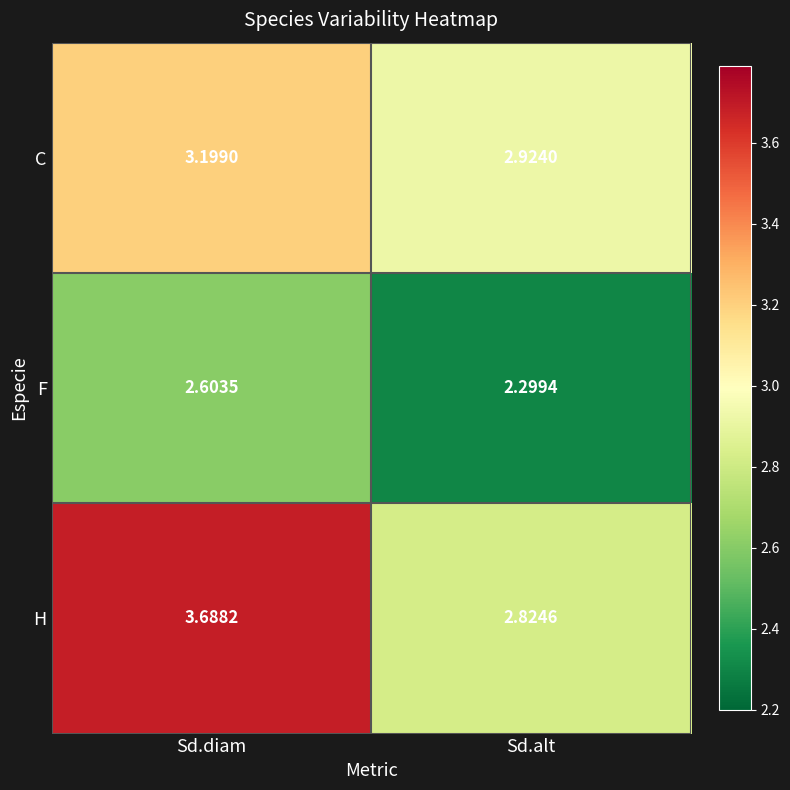

Rank the series by their average value, from lowest to highest.

F, C, H